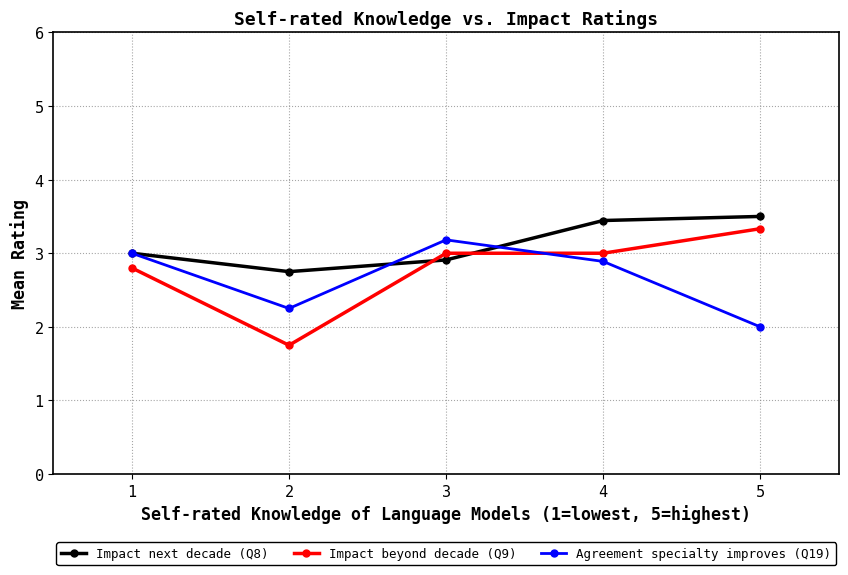

Which series changed the most between 2 and 4?

Impact beyond decade (Q9)